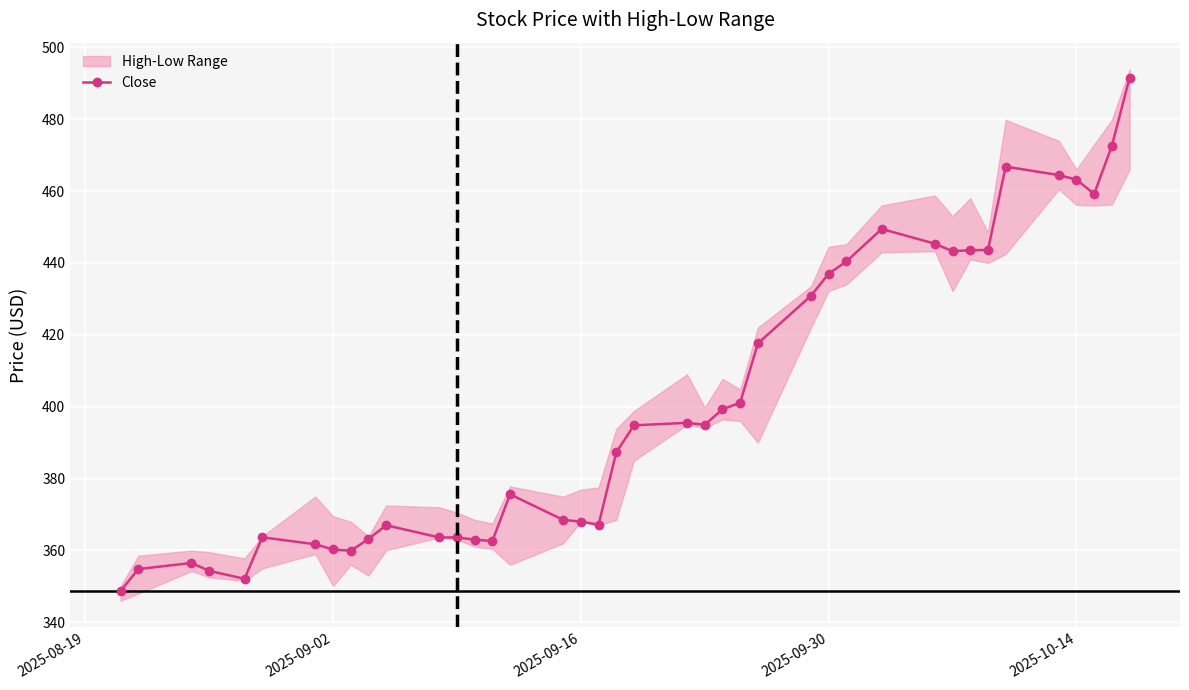

The value of Close at 2025-09-16 is 368.0. True or false?

True